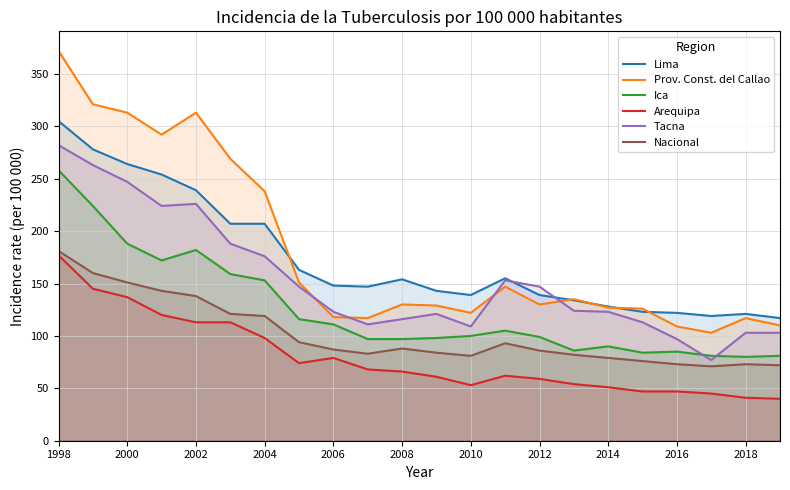

Which series has the widest spread of values?

Prov. Const. del Callao